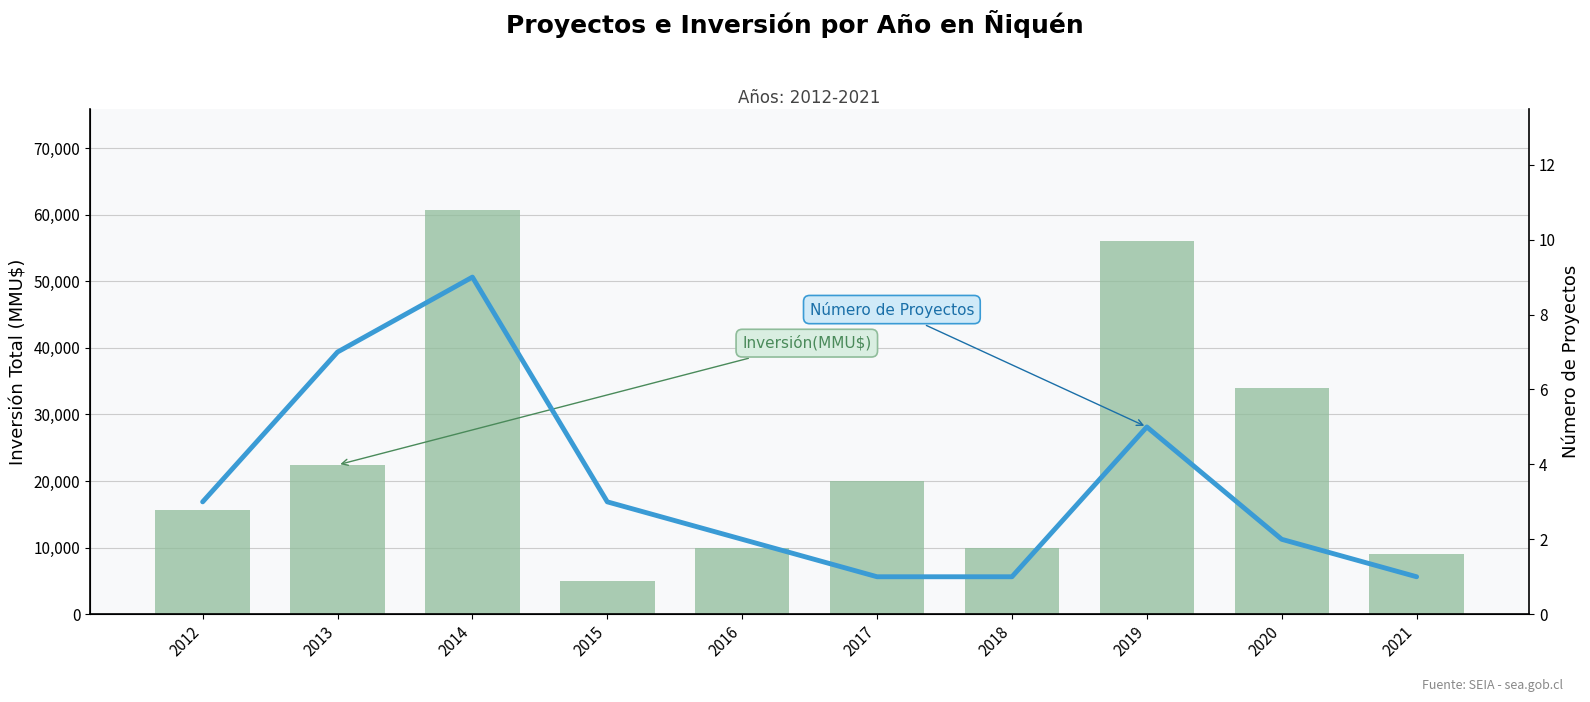

At which label does Número de Proyectos reach its peak?

2014